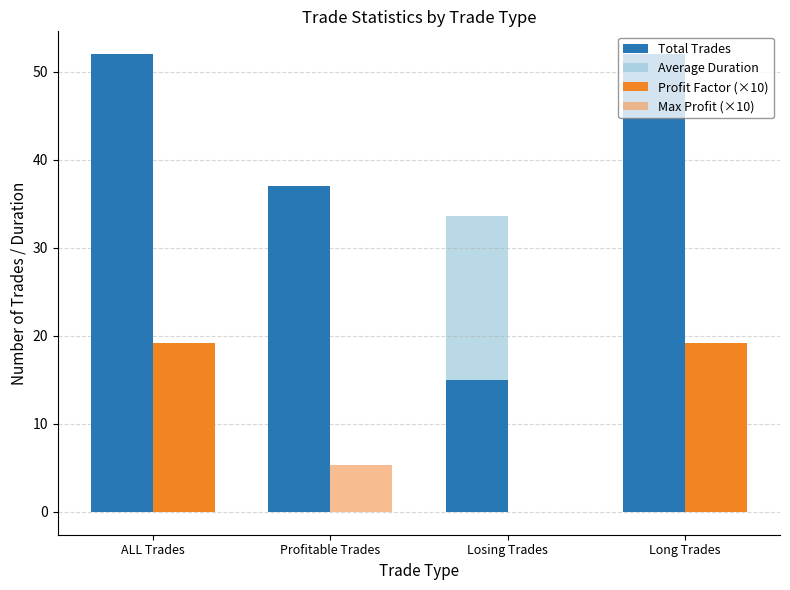

What is the total value across all series at ALL Trades?

111.4